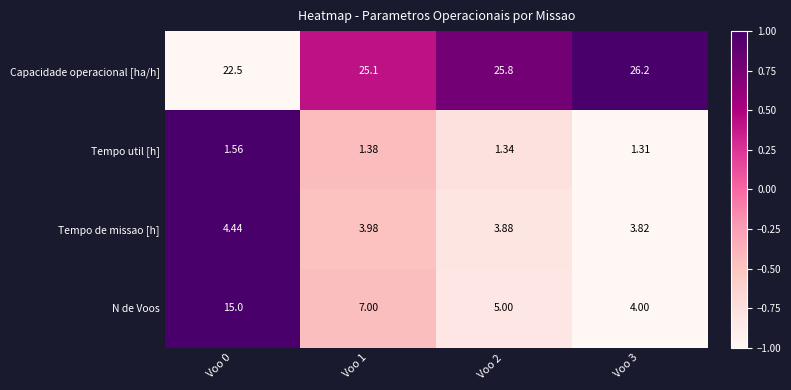

Rank the series at Voo 1 from lowest to highest value.

Tempo util [h], Tempo de missao [h], N de Voos, Capacidade operacional [ha/h]